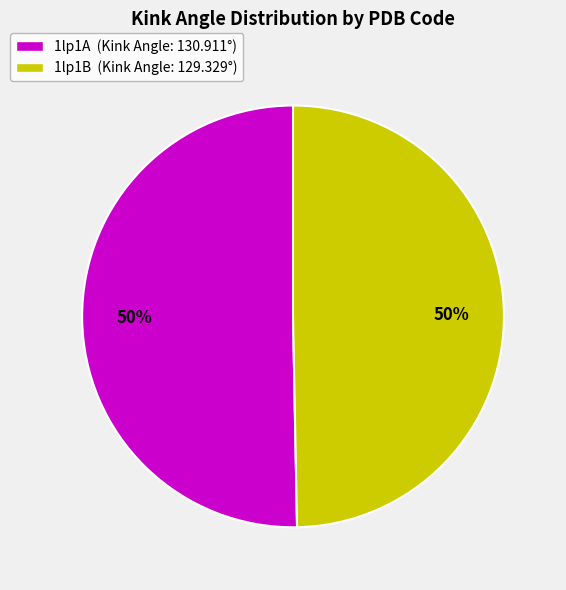

Is it true that 1lp1B is 36% of the pie?

False